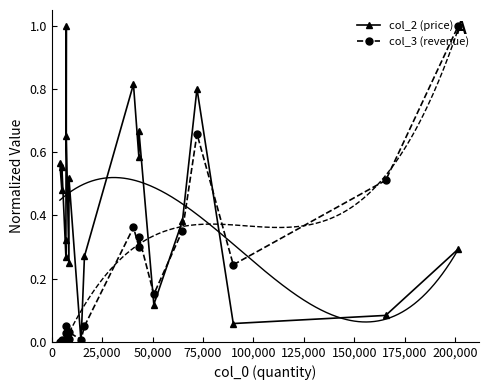

How many lines are shown in the chart?

2